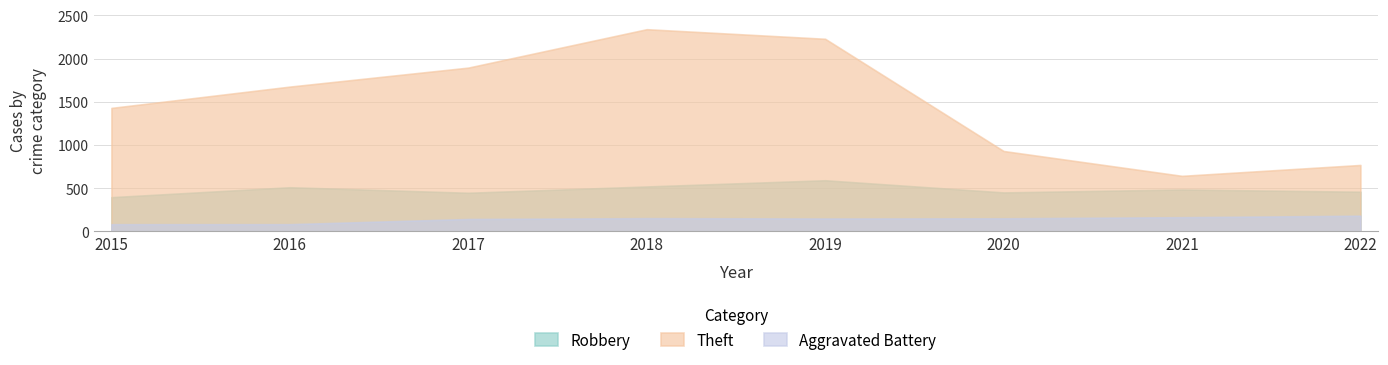

What is the sum of all Robbery values?

3853